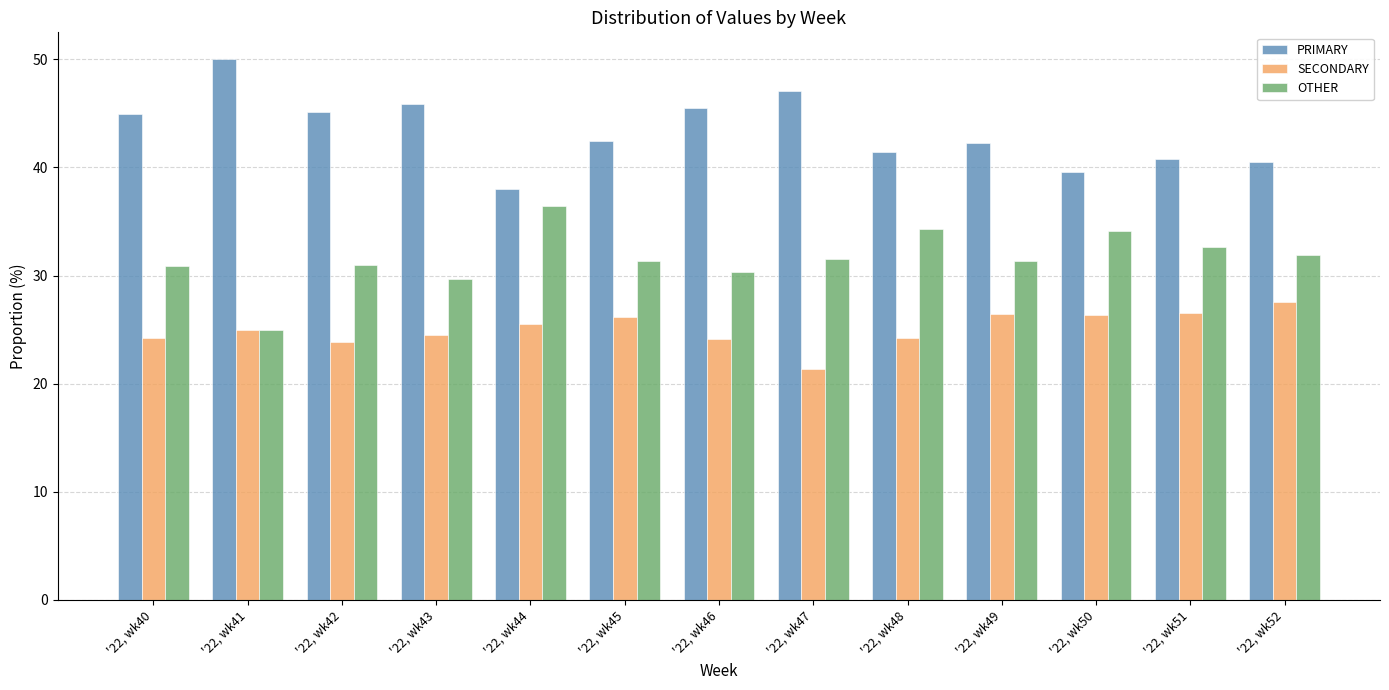

How many data points in PRIMARY are less than 42?

5